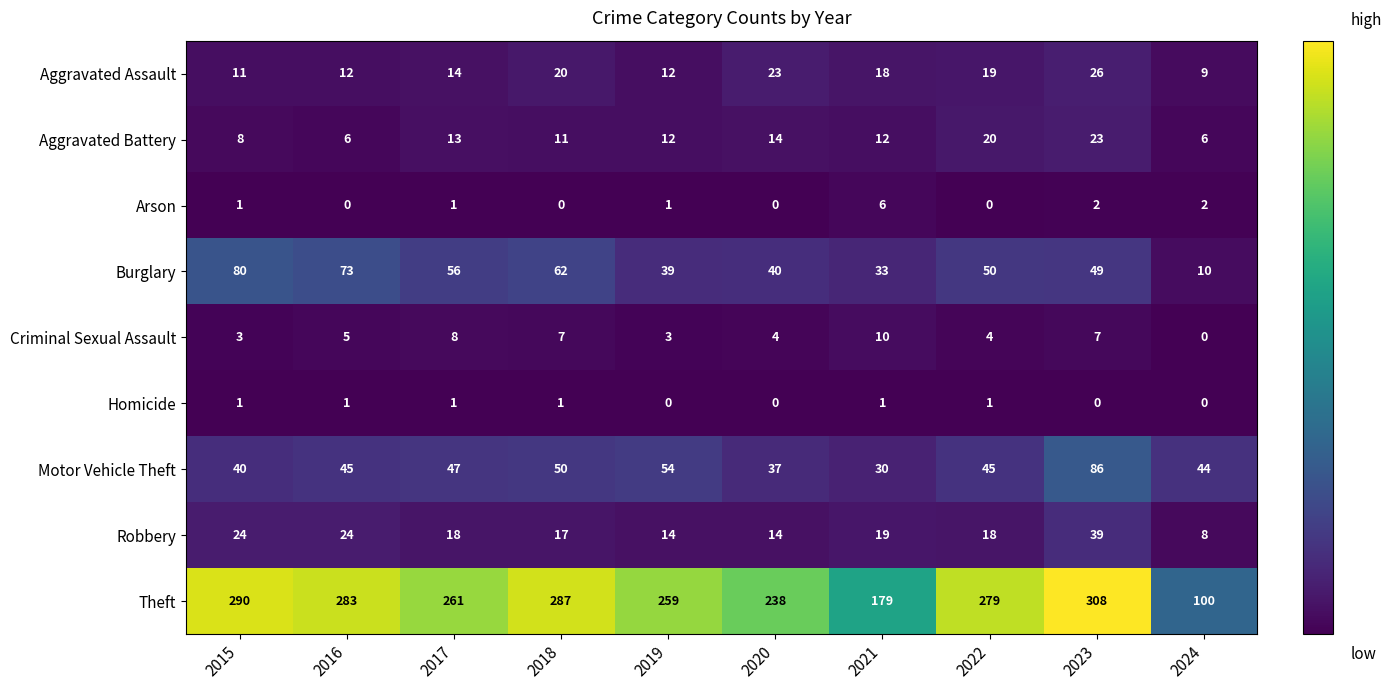

What is the difference between the Motor Vehicle Theft values at 2015 and 2023?

46